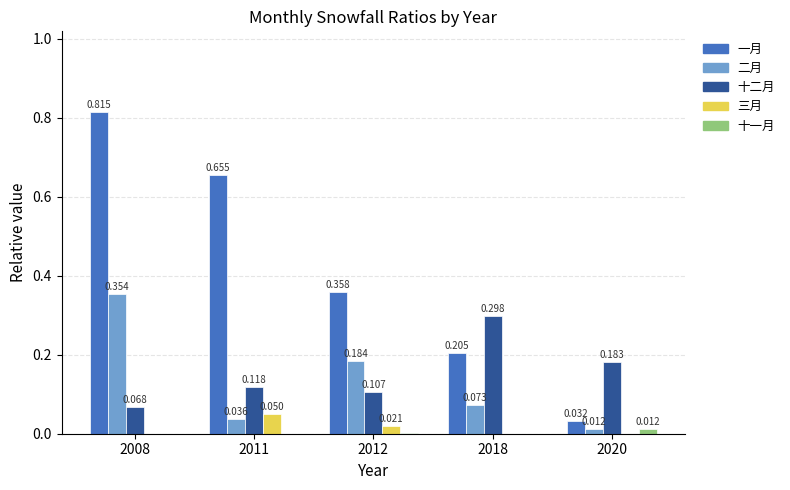

Does the chart contain stacked bars?

No